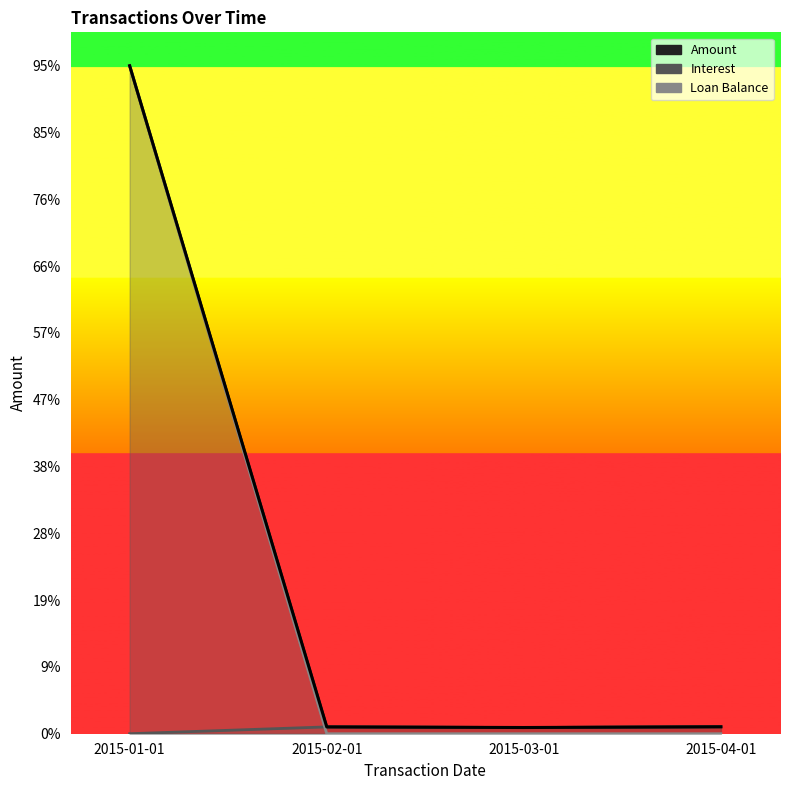

Which series ends up on top after the final intersection of Loan Balance and Interest?

Interest